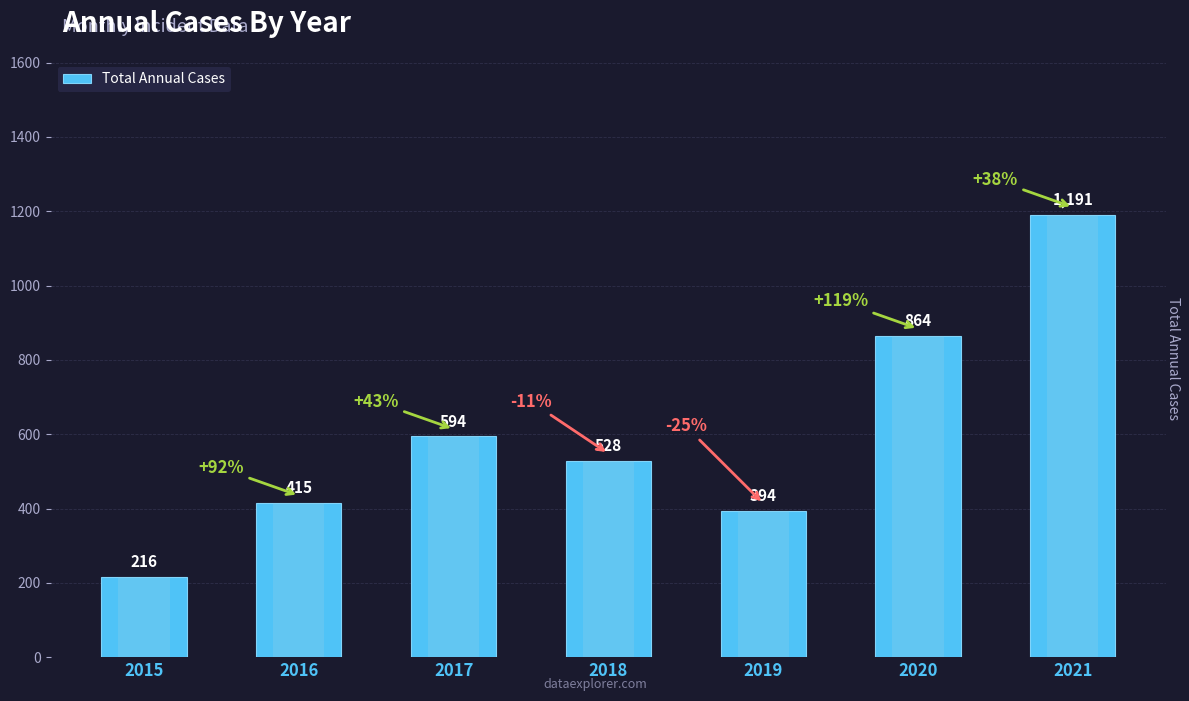

What is the average value?

600